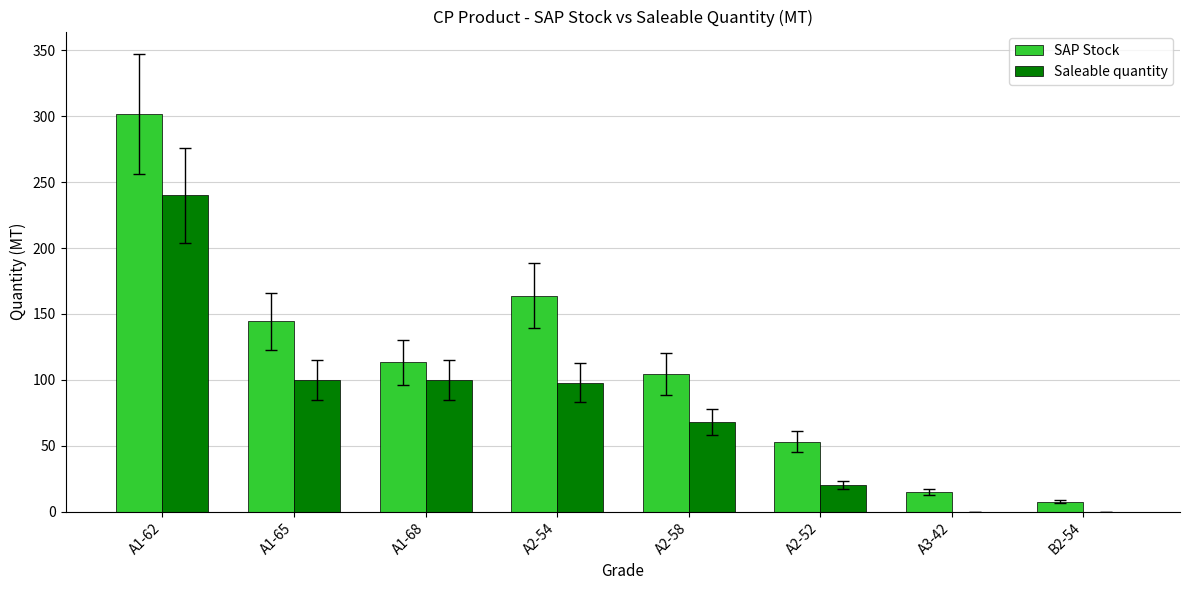

What is the sum of all Saleable quantity values?

626.0